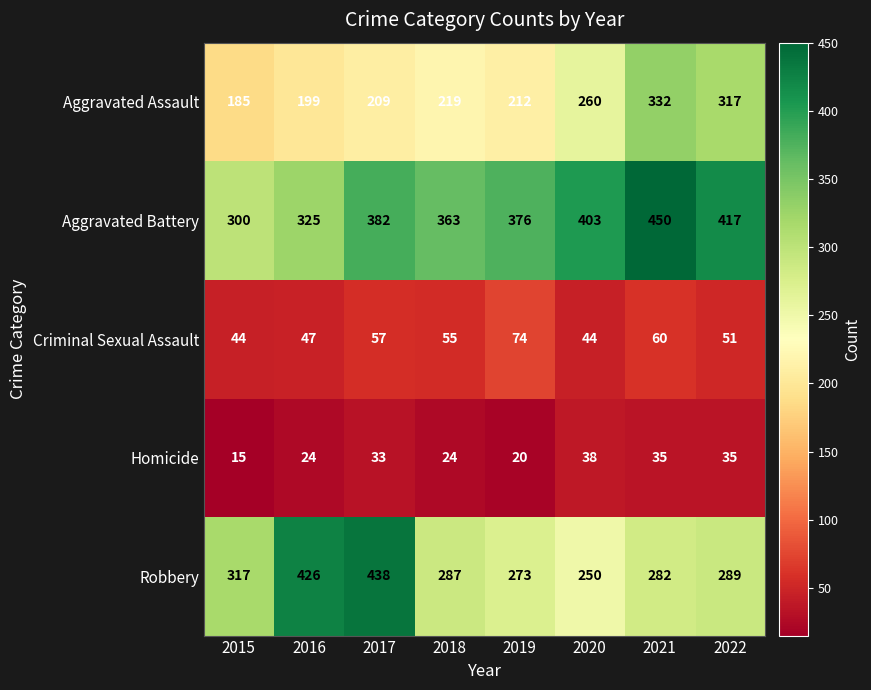

Read the Aggravated Battery value at 2016.

325